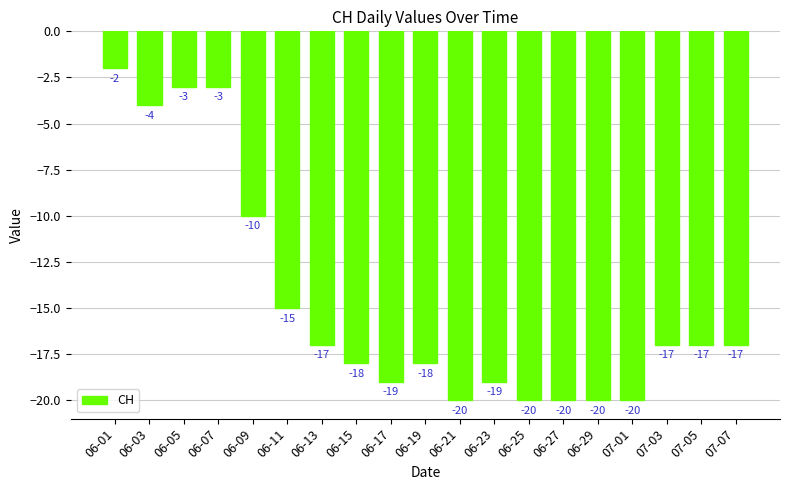

What is the greatest value displayed?

-2